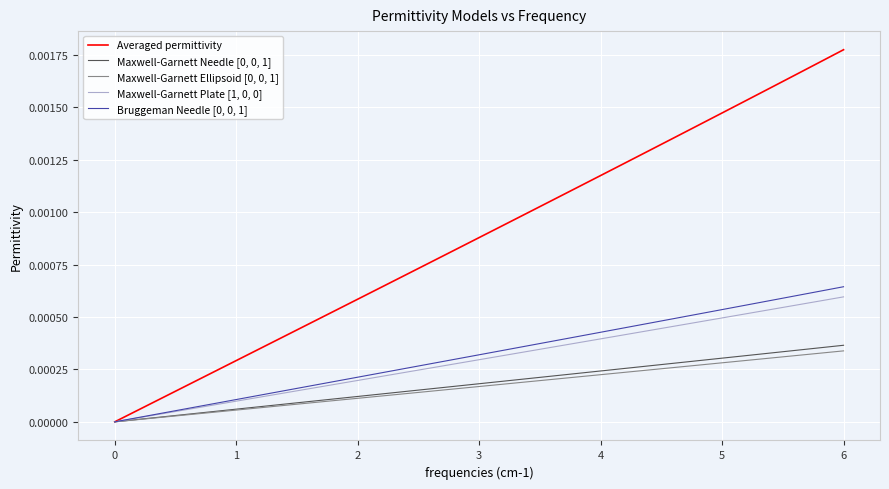

Which series has the largest total across all categories?

Averaged permittivity